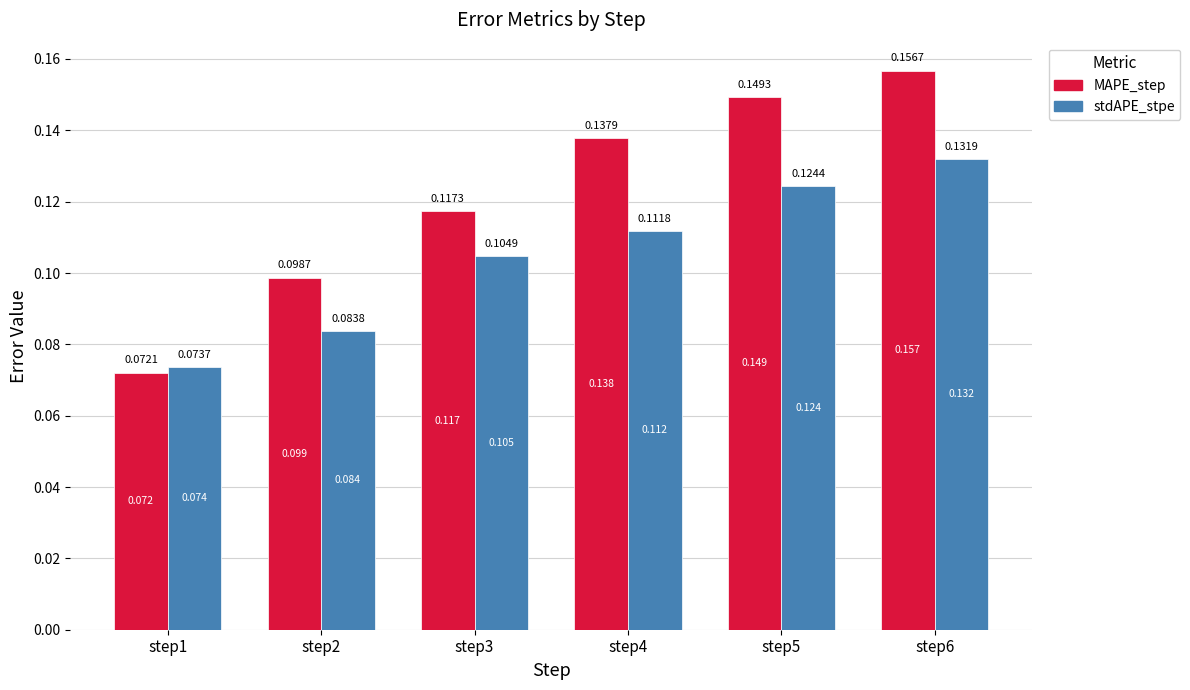

List the series in order of their peak value, lowest first.

stdAPE_stpe, MAPE_step